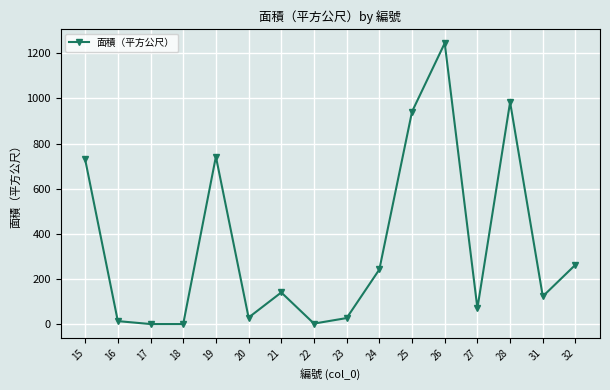

Approximately how many times larger is the value at 28 compared to 19?

1.3